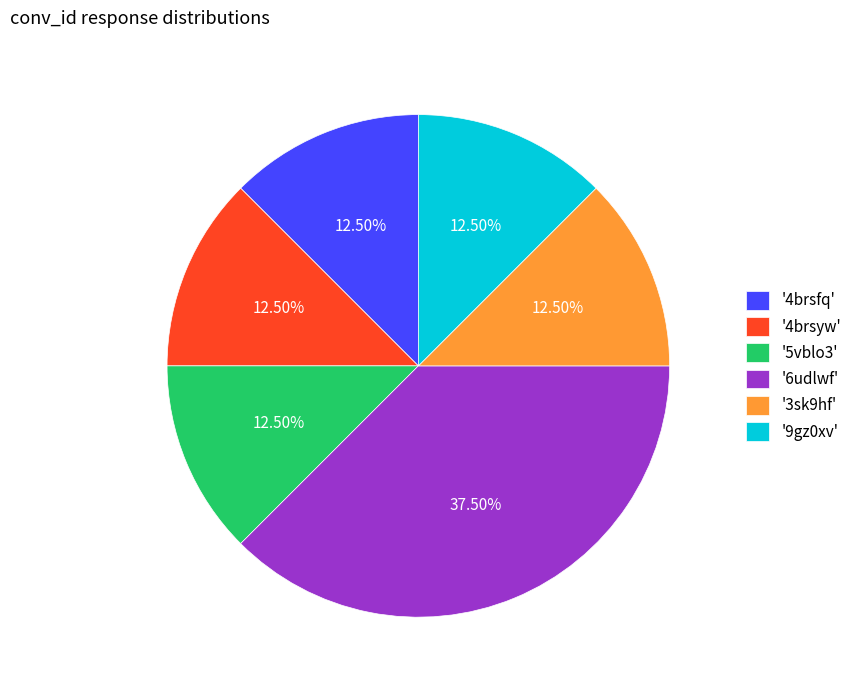

Which has a higher value, '6udlwf' or '3sk9hf'?

'6udlwf'